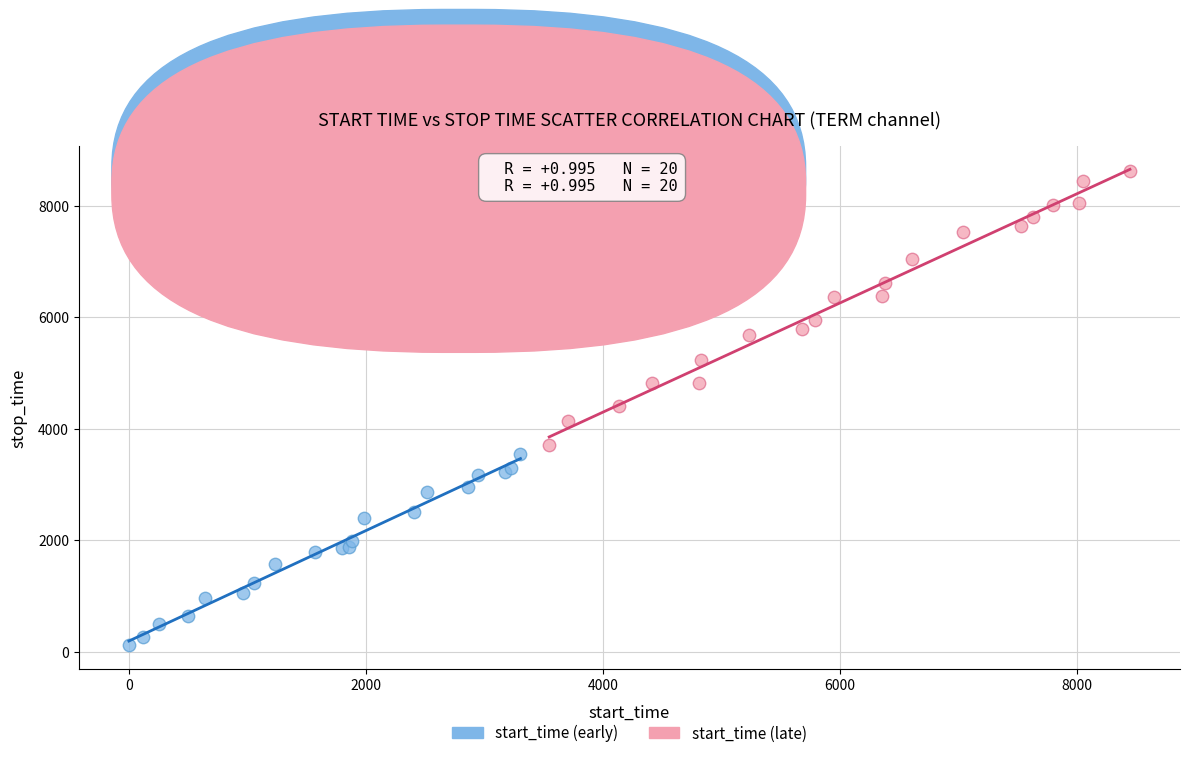

Which series contains the highest Y value?

start_time (late)